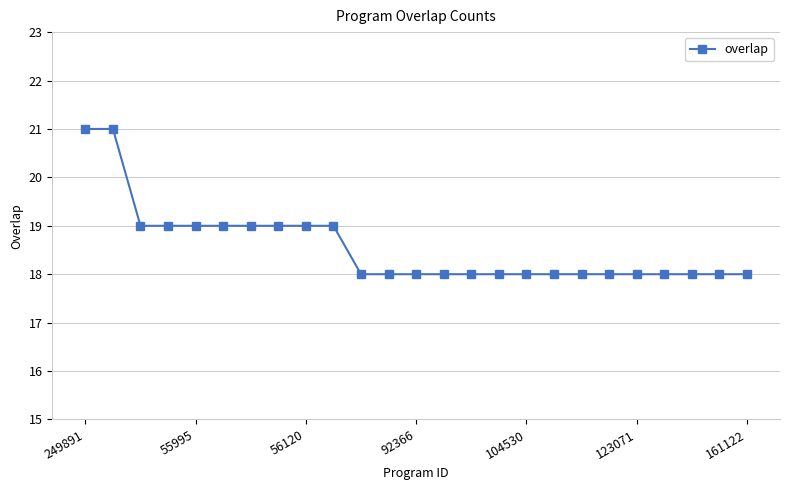

What is the difference between the second highest and second lowest values?

3